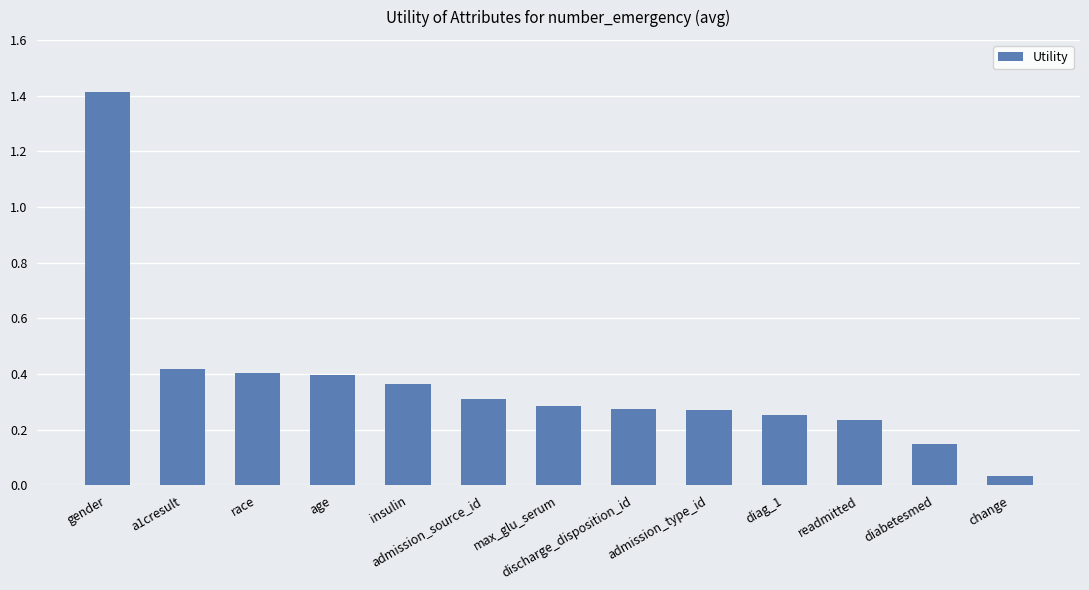

The chart shows a value of 0.6 at age. True or false?

False